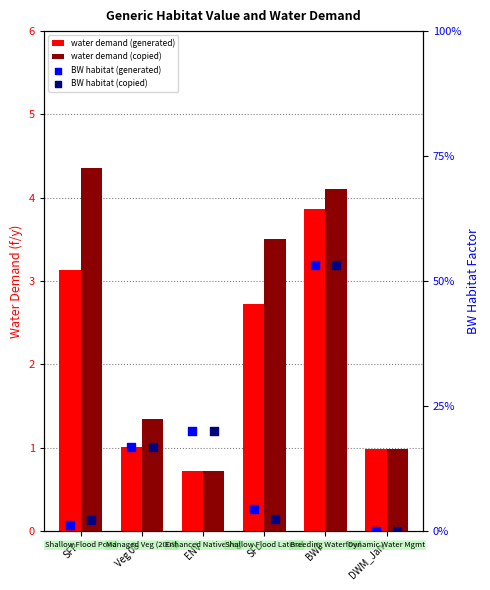

Is the value of BW habitat (copied) at SFL greater than the value of water demand (copied) at DWM_Jan?

No